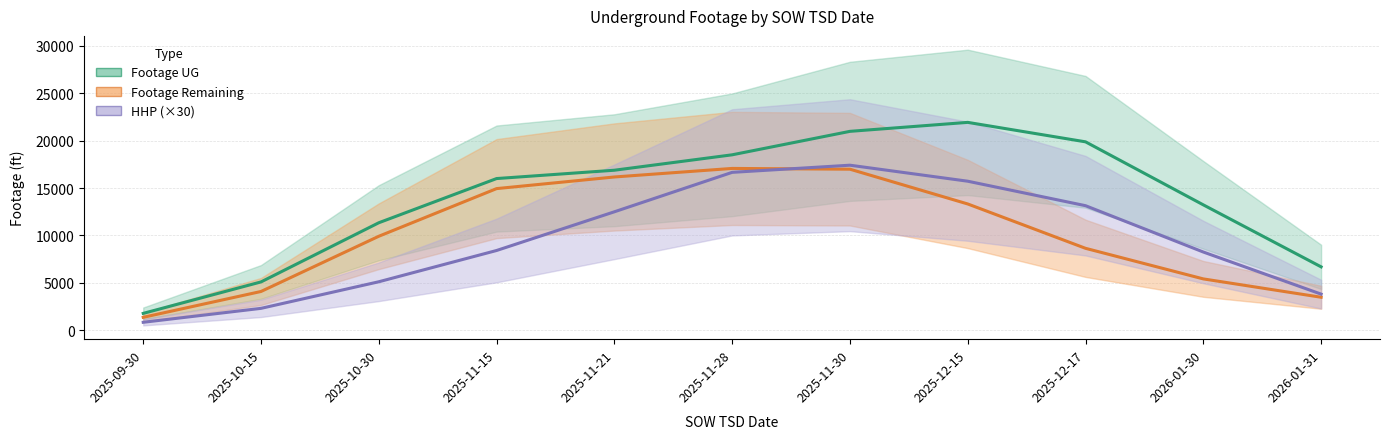

Rank the categories by HHP (×30) value from highest to lowest.

2025-11-30, 2025-11-28, 2025-12-15, 2025-12-17, 2025-11-21, 2025-11-15, 2026-01-30, 2025-10-30, 2026-01-31, 2025-10-15, 2025-09-30